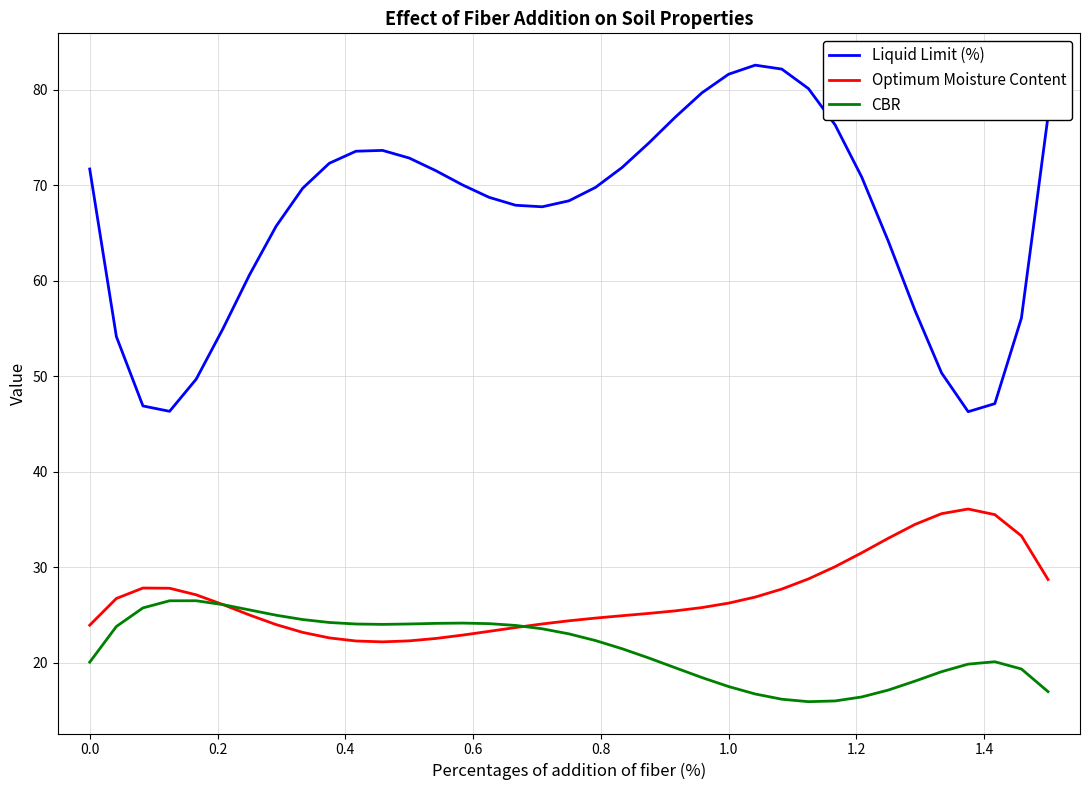

Which series has the largest total across all categories?

Liquid Limit (%)